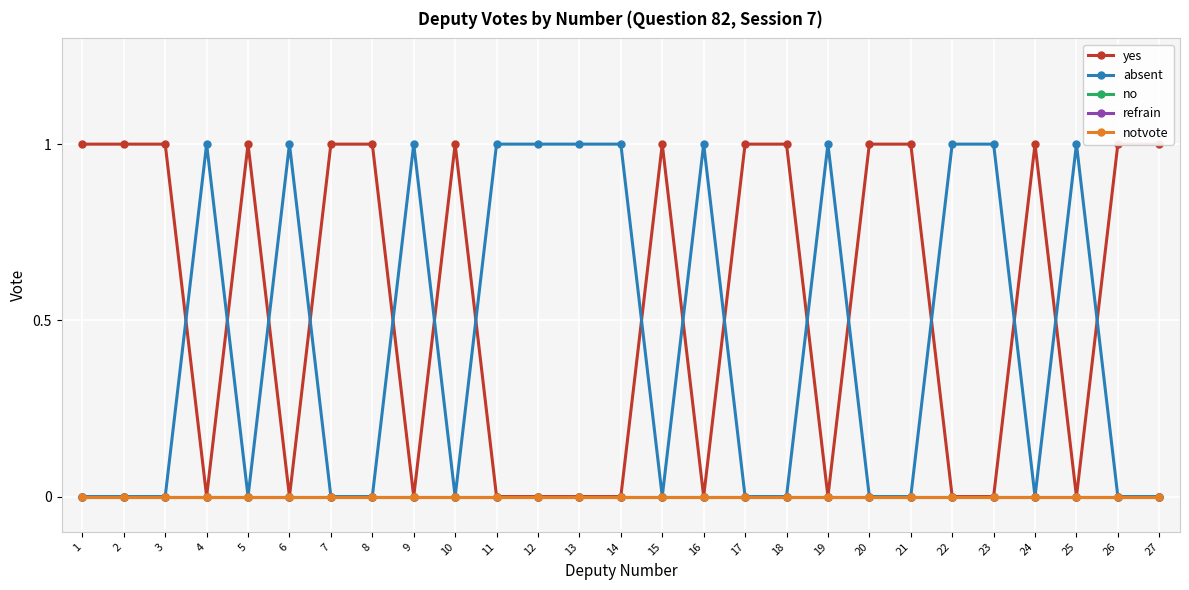

Is this an area chart (filled region under the line)?

No